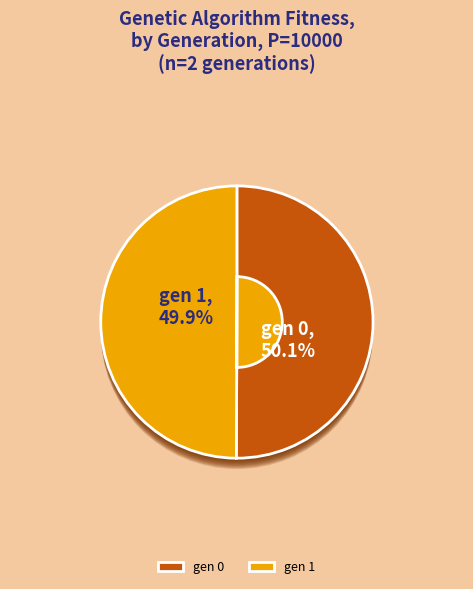

What is the change in value from gen 0 to gen 1?

-0.2